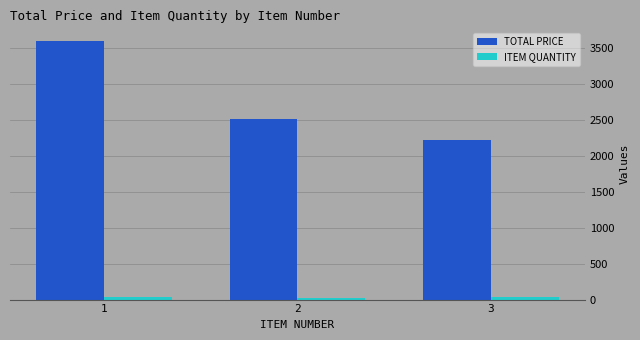

What is the difference between the highest and lowest values at 1?

3564.0